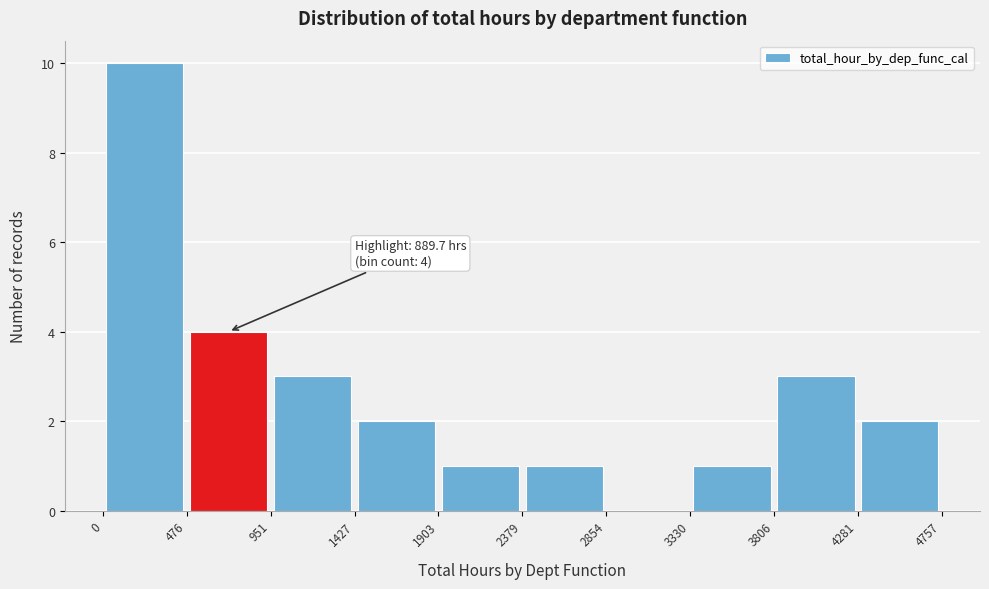

Over which range of the x-axis is the bar tallest?

0 to 476